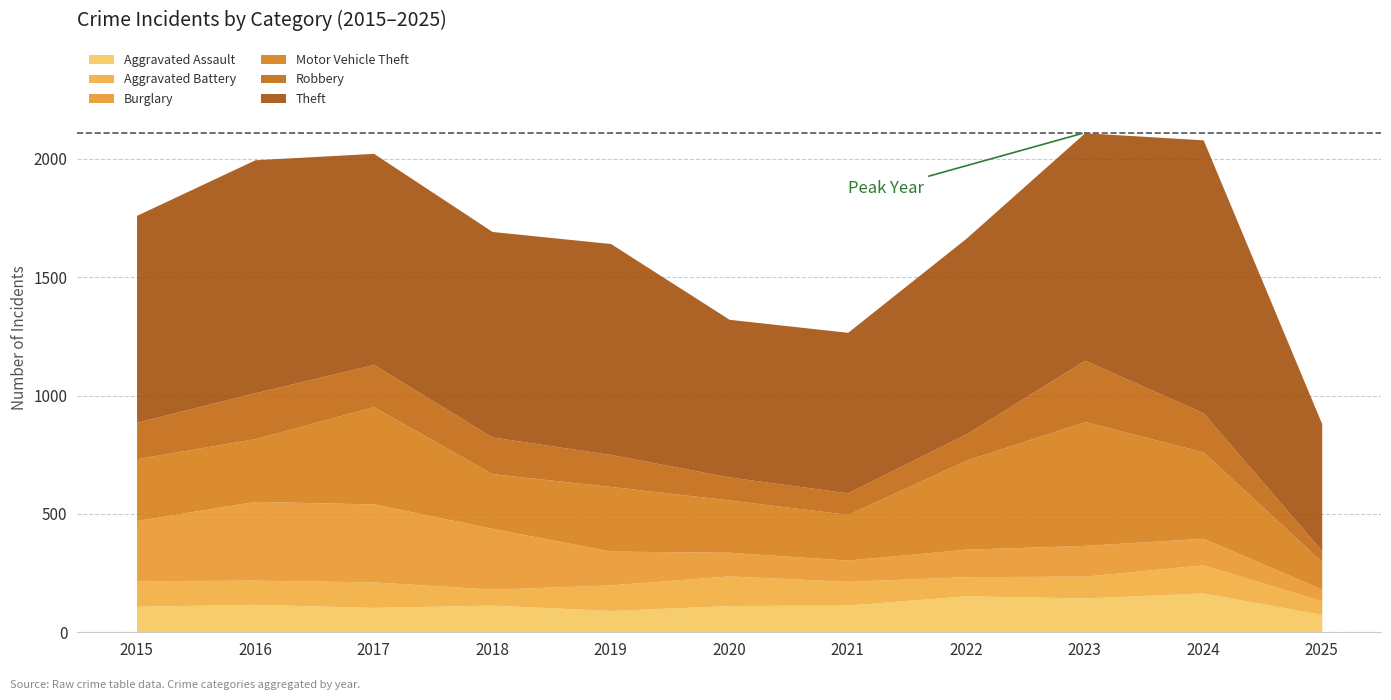

Where does the Aggravated Assault series first go above 115?

2016